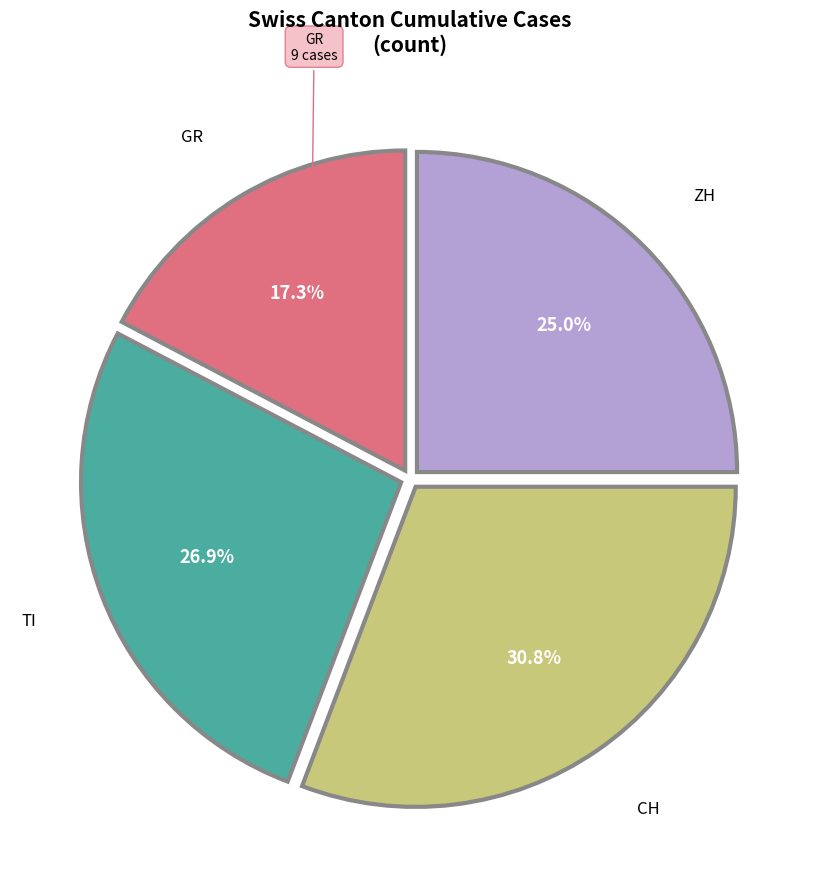

What percentage is the ZH slice, to the nearest percent?

25%